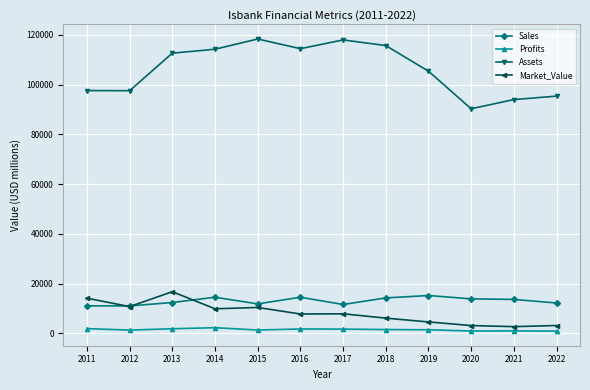

What is the minimum value for Assets?

90337.0